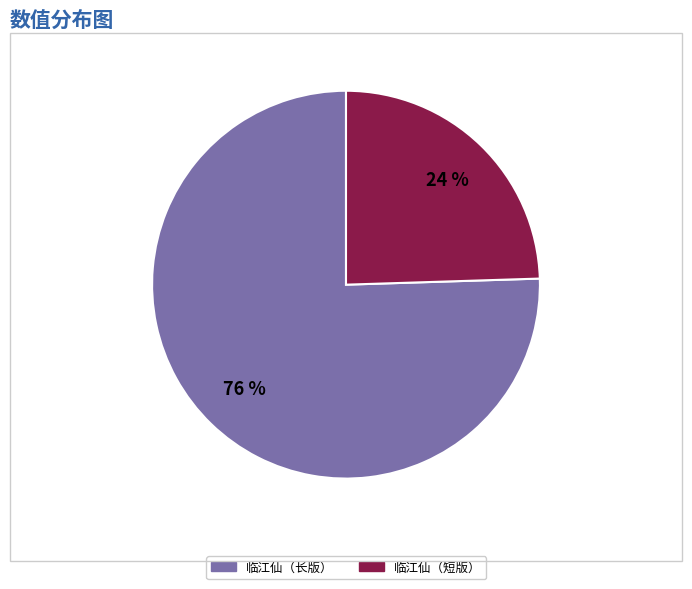

Count the number of slices in the pie.

2